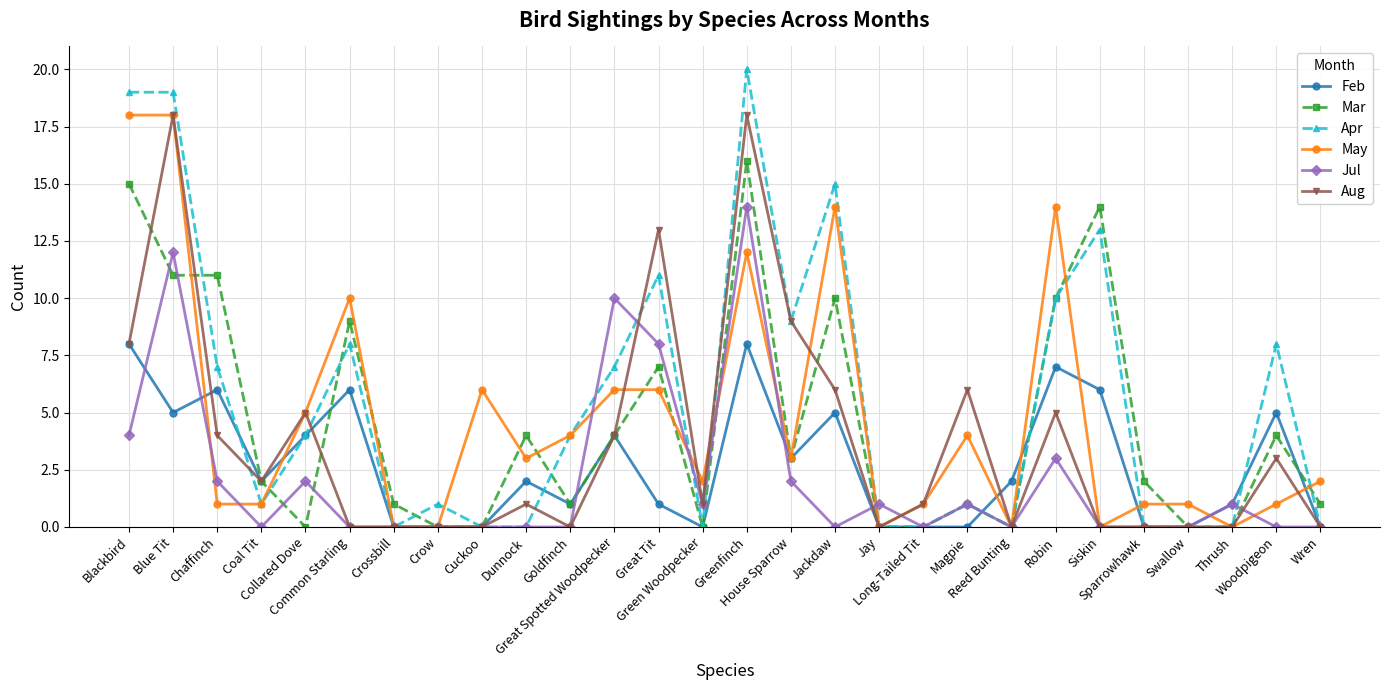

Which series has the largest range (max minus min)?

Apr